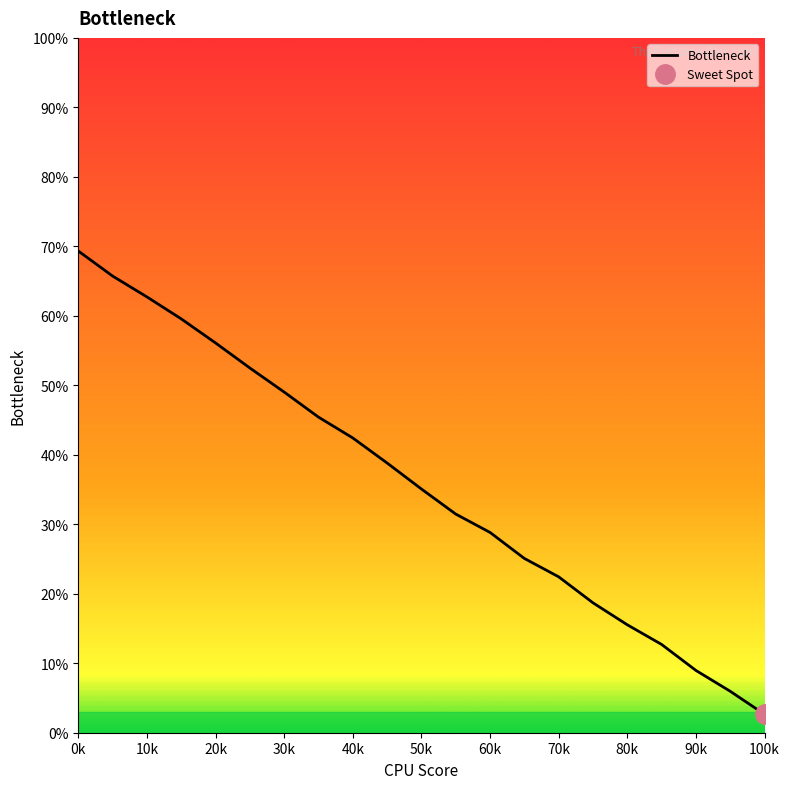

What is the smallest value displayed?

2.6